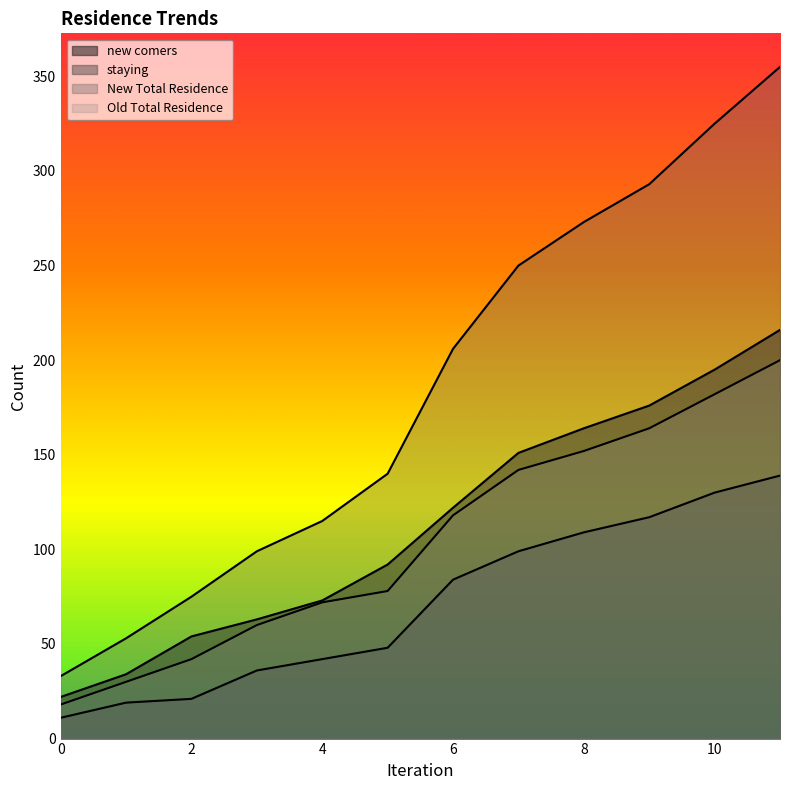

What is the minimum value for Old Total Residence?

18